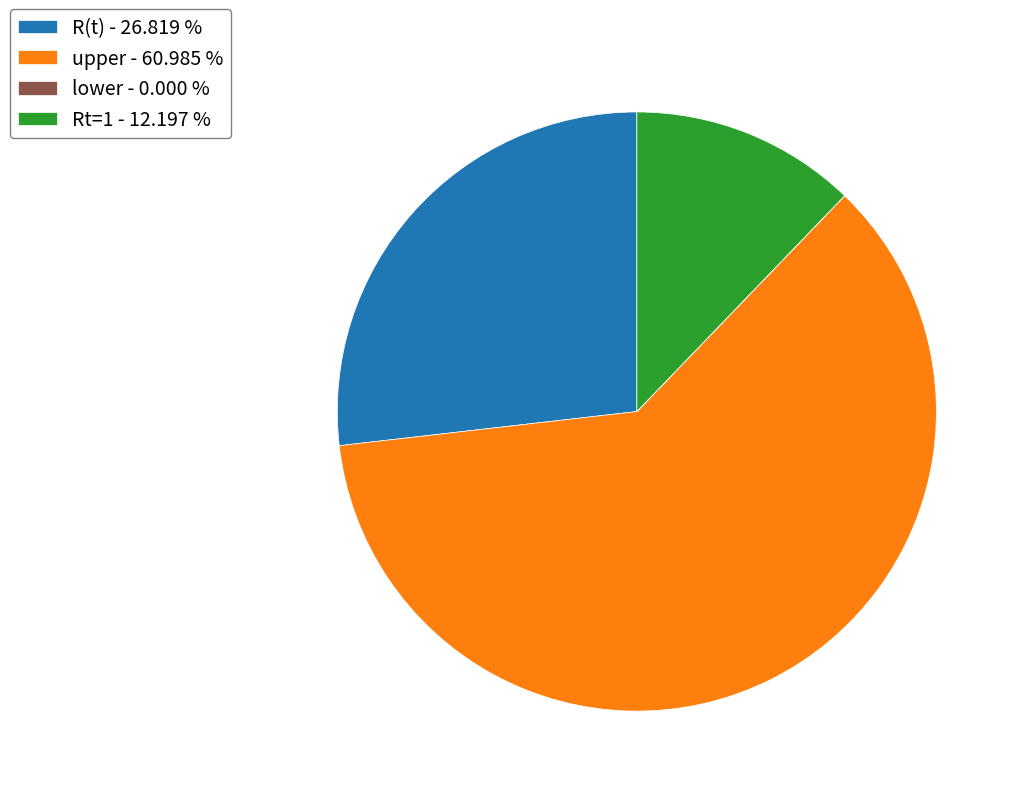

Which has a higher value, Rt=1 - 12.197 % or R(t) - 26.819 %?

R(t) - 26.819 %